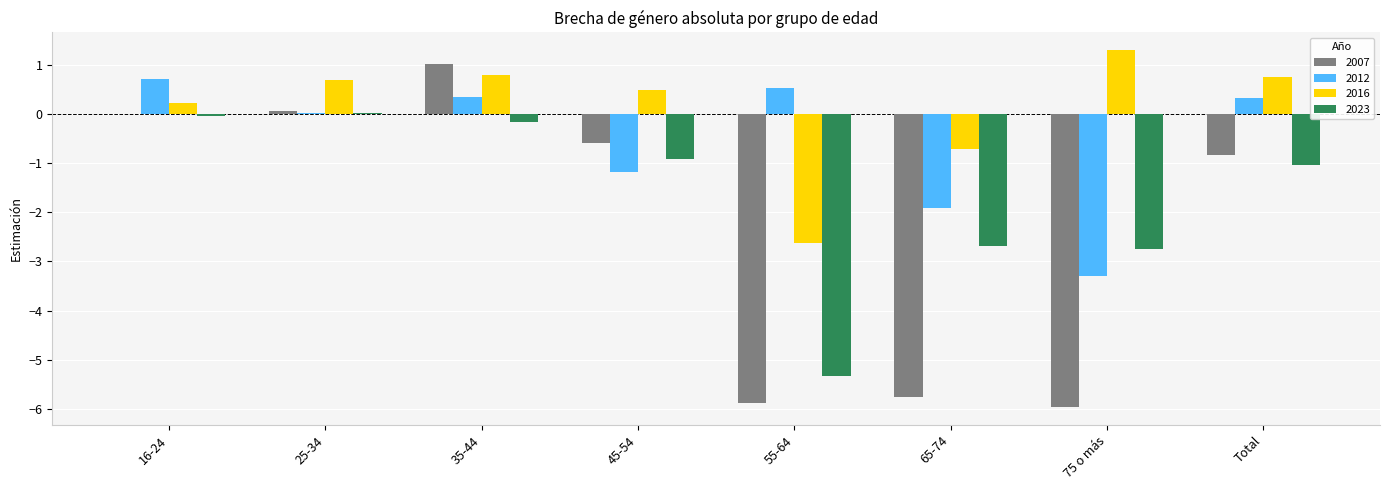

What value does the 2023 series have at Total?

-1.0